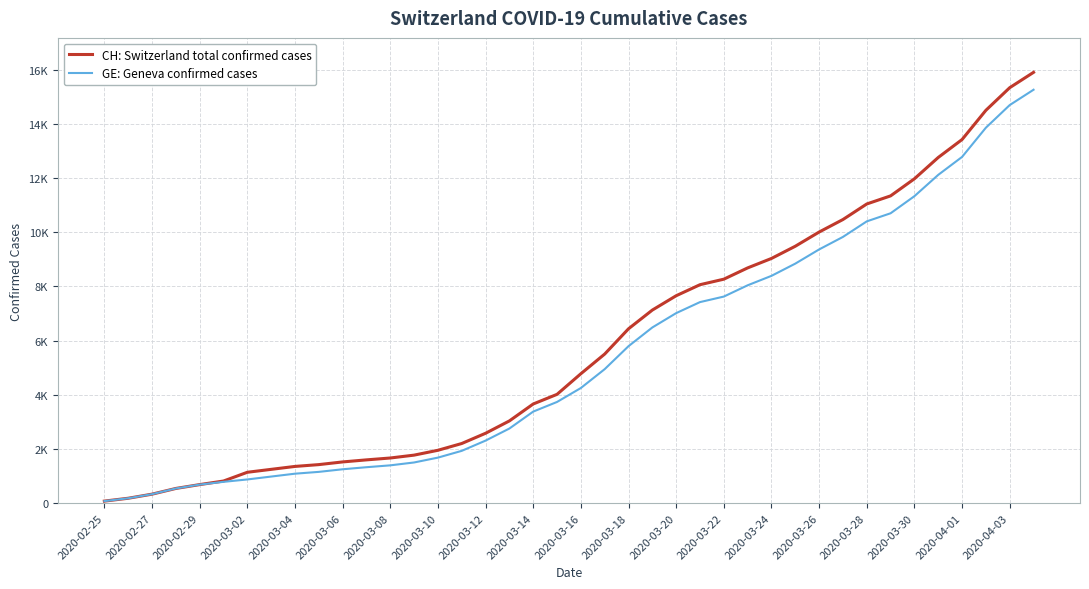

Is this an area chart (filled region under the line)?

No